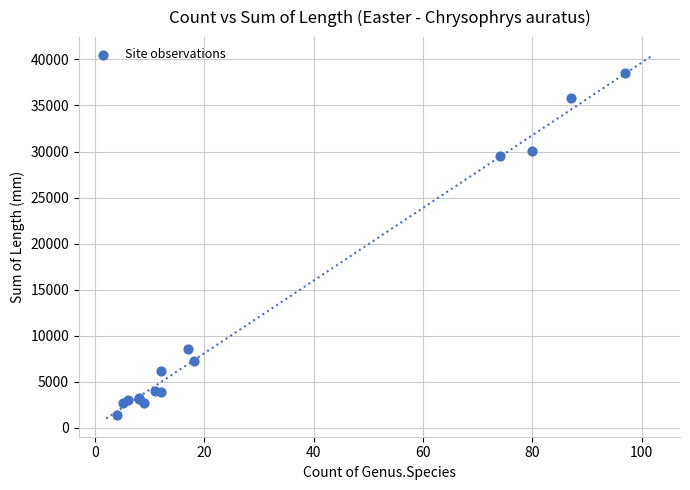

What Y value in the scatter plot is closest to 19994?

29513.1